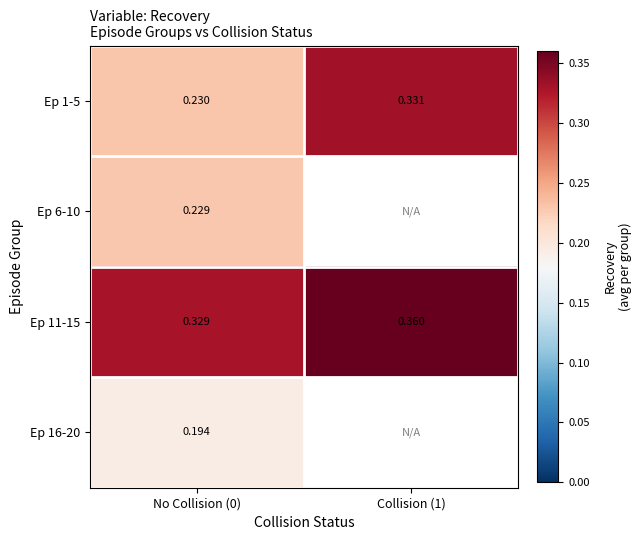

Is the value of Ep 11-15 at Collision (1) greater than the value of Ep 16-20 at No Collision (0)?

Yes